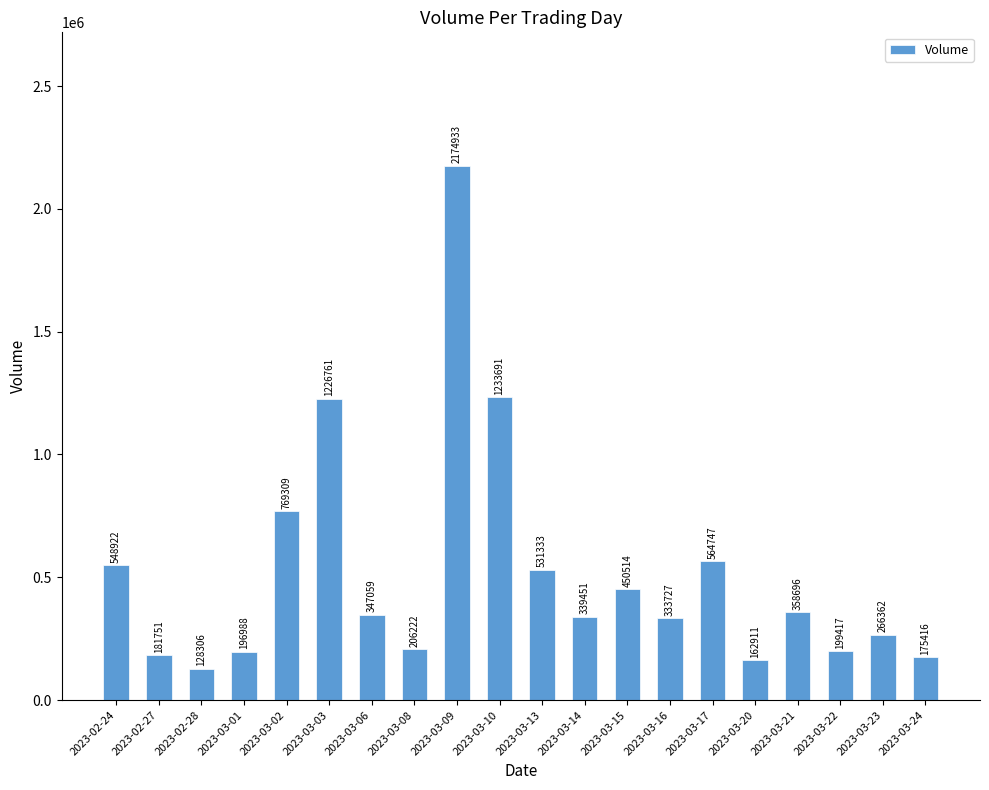

Where does the data first go above 347059?

2023-02-24